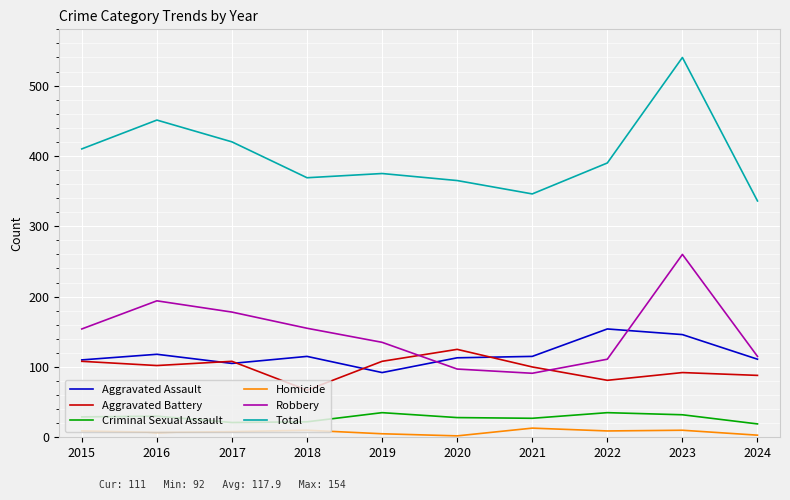

What is the sum of all Total values?

4002